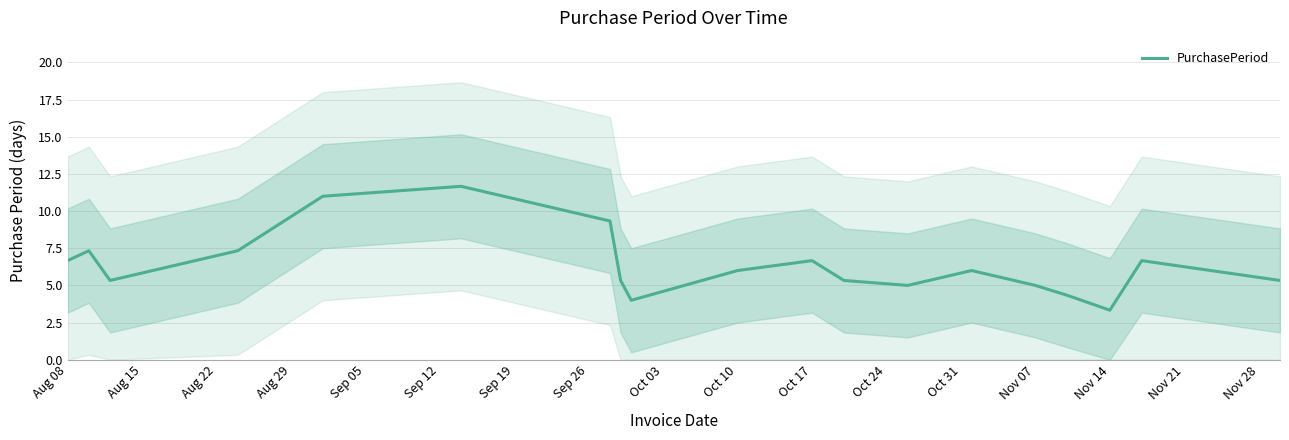

The value of PurchasePeriod at Oct 10 is 9.3. True or false?

False